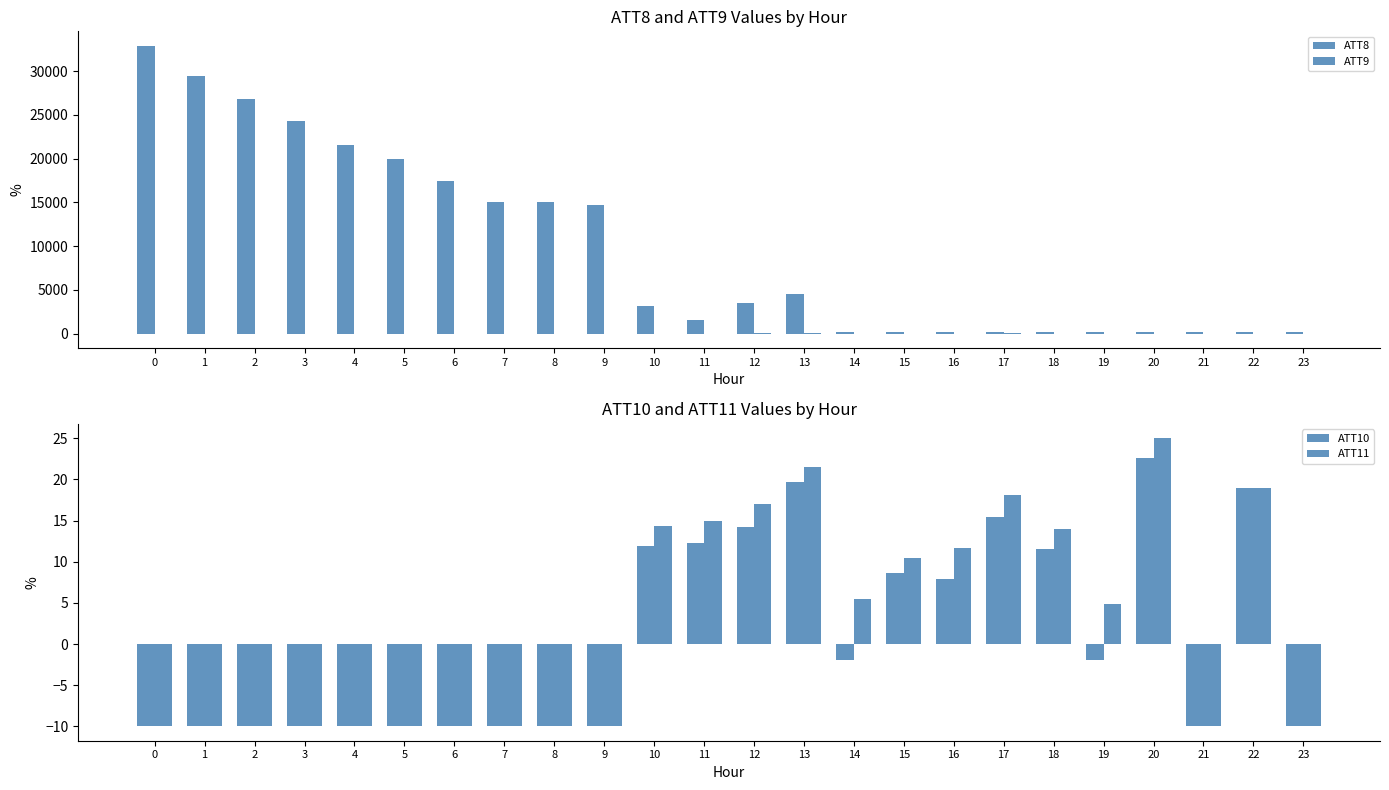

How many values in the ATT8 series exceed 3500?

11